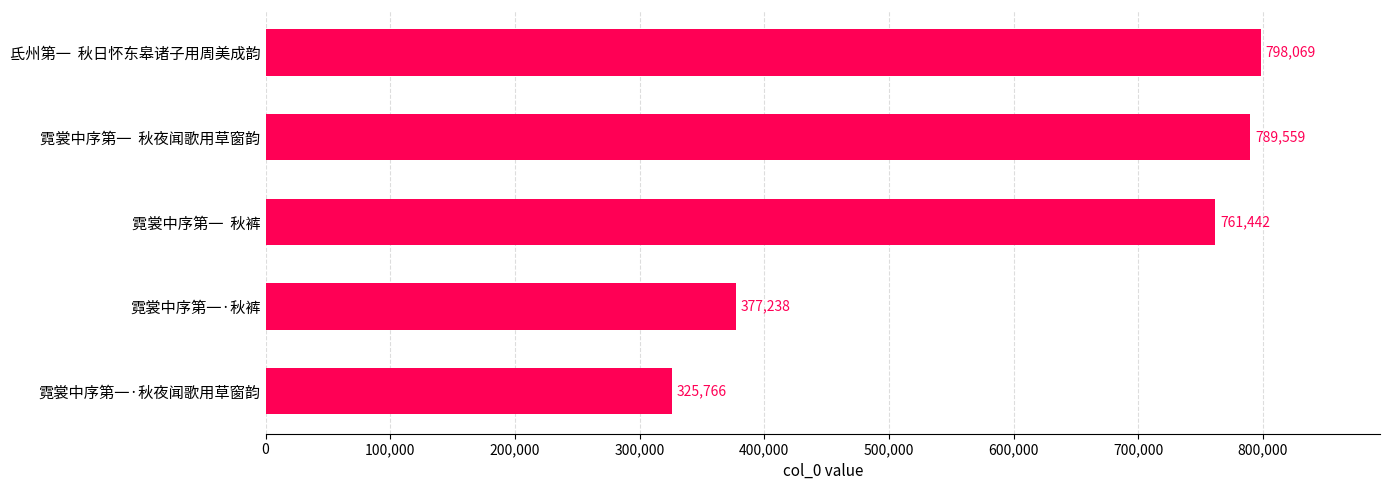

What is the difference between the second highest and minimum values?

463793